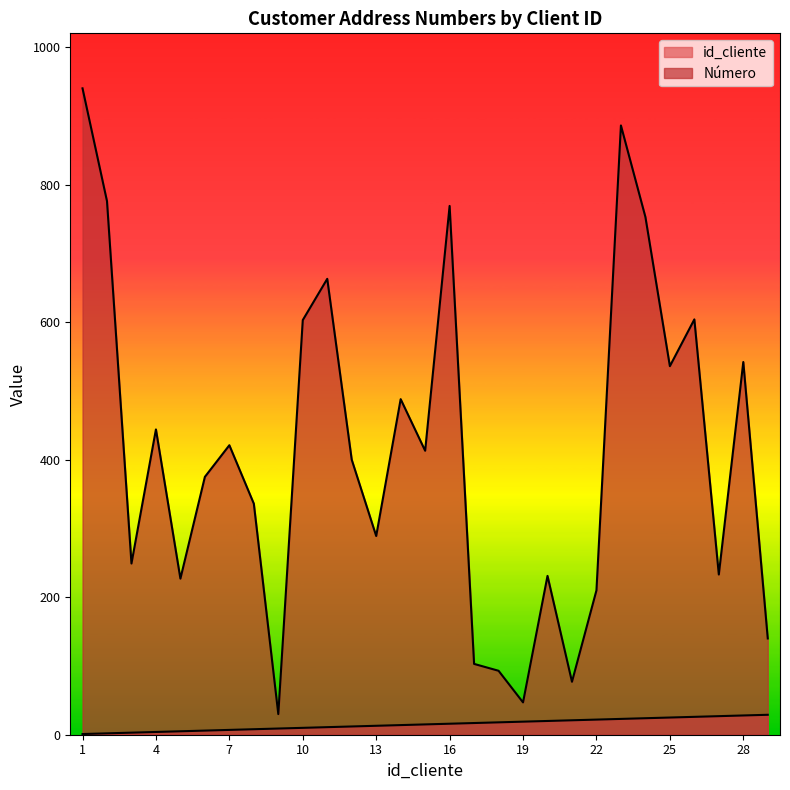

The Número series shows 66 at 3. True or false?

False